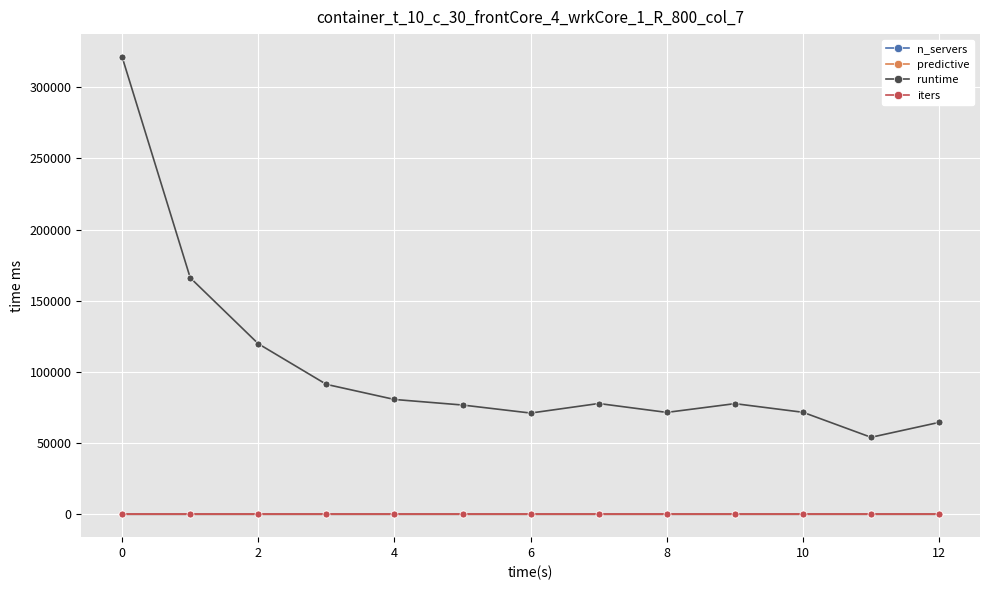

What is the value of the runtime point at the 2nd from the left?

166168.4